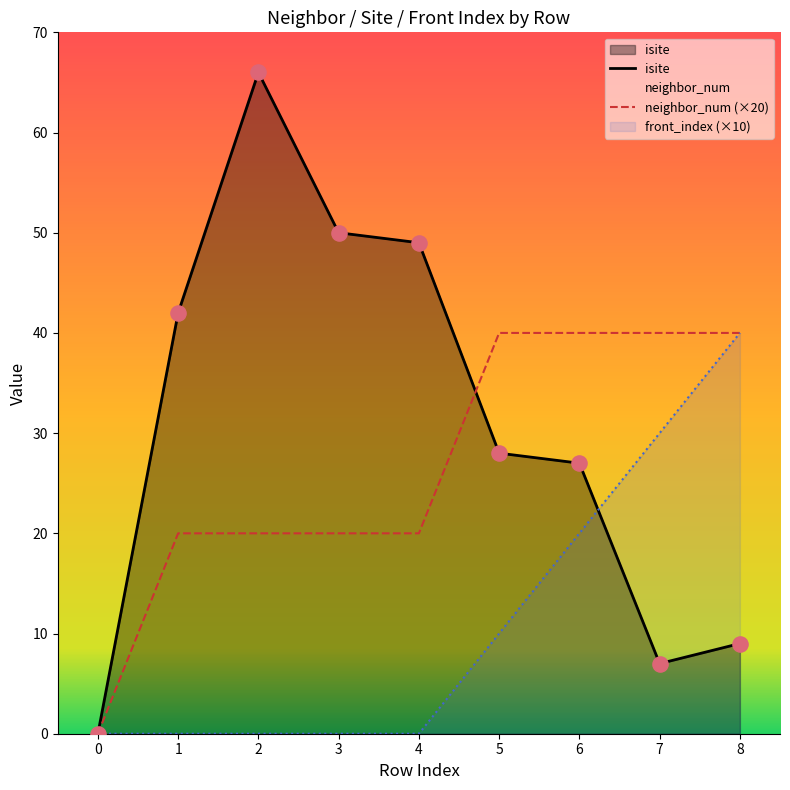

Which series has the largest total across all categories?

isite